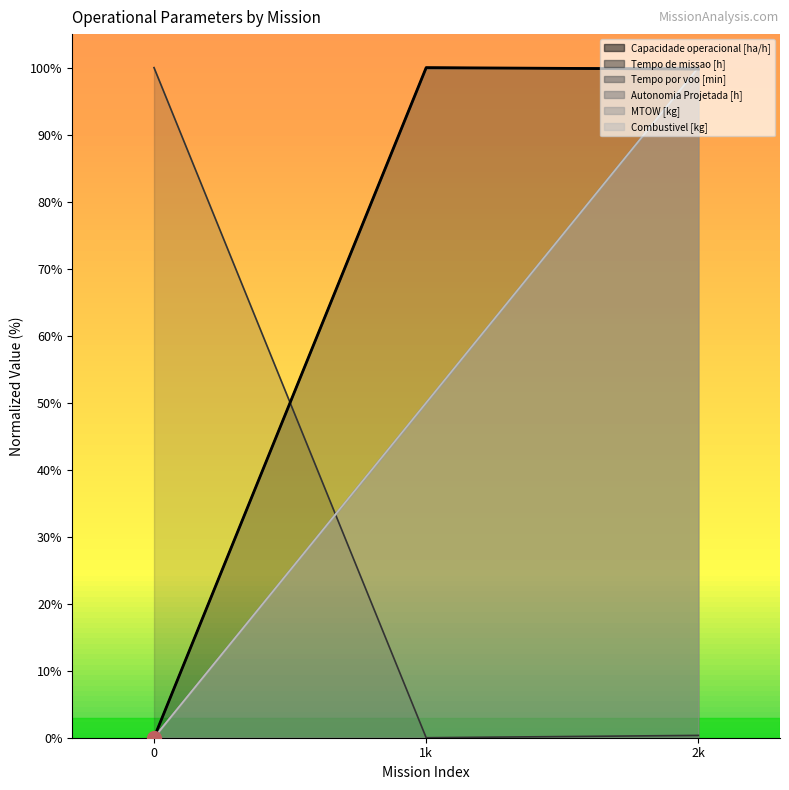

What is the difference between the maximum and second lowest values in the Capacidade operacional [ha/h] series?

0.2